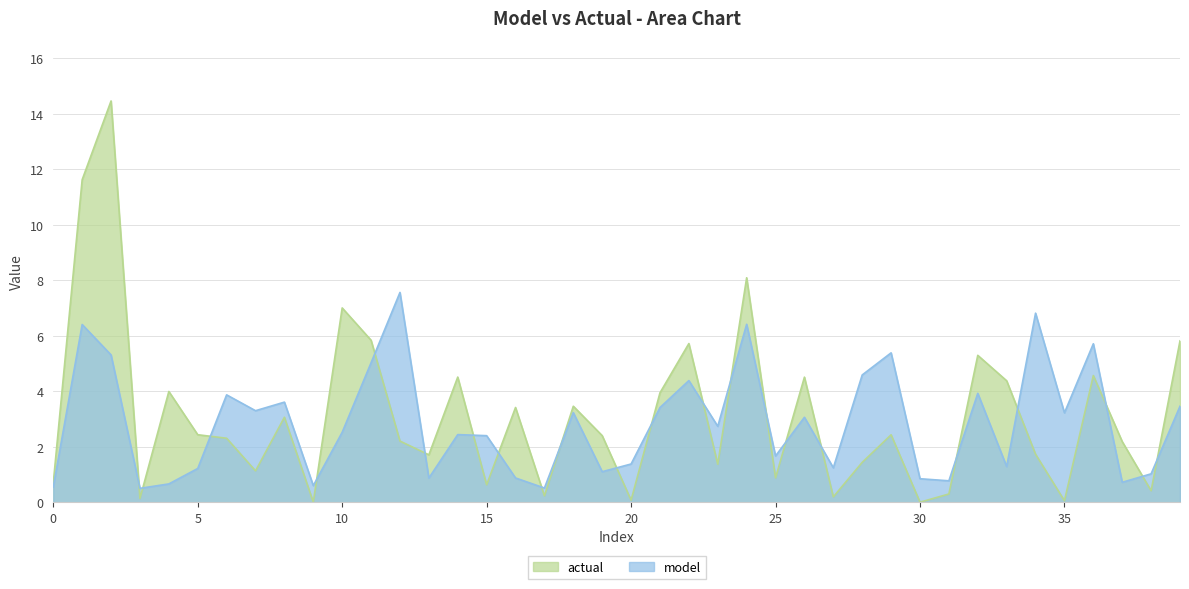

After their last crossing, which series has the higher values: actual or model?

actual